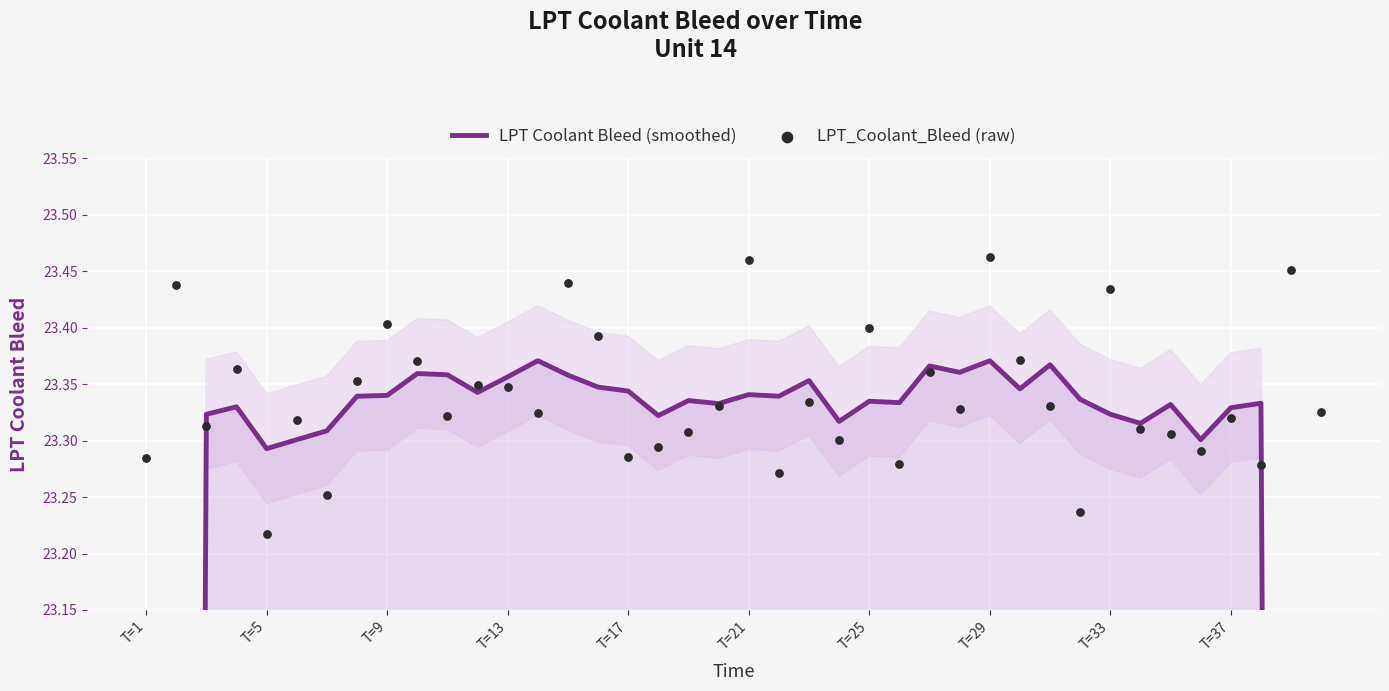

Which series has the largest total across all categories?

LPT_Coolant_Bleed (raw)